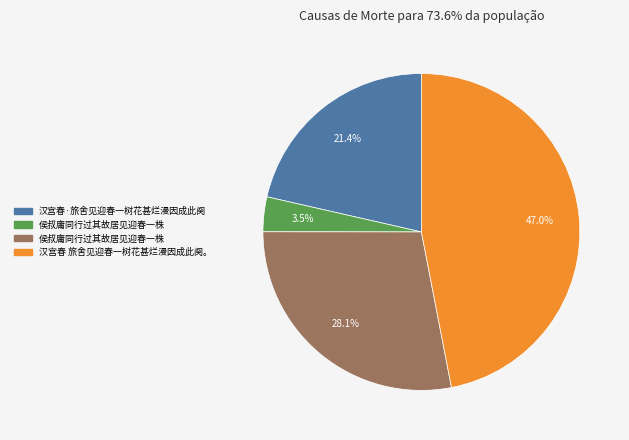

Is there a majority slice in this chart?

No